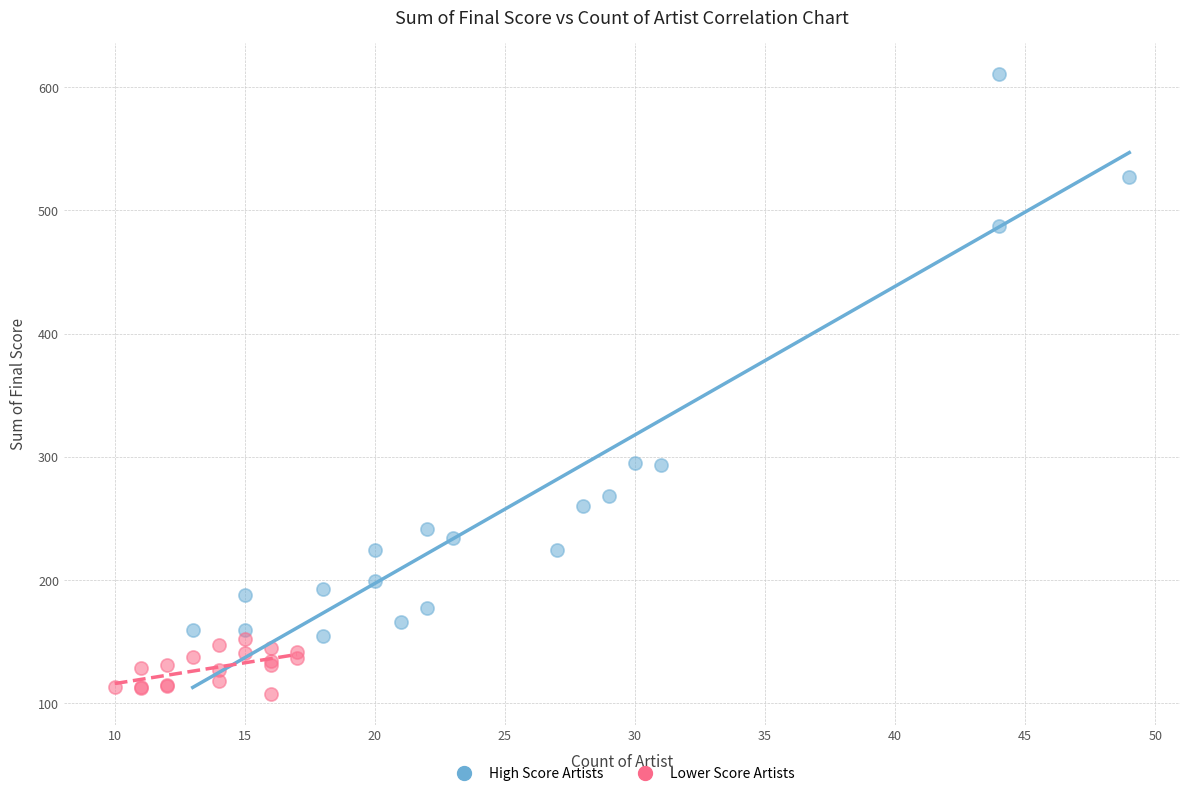

What are all the series names shown in the legend?

High Score Artists, Lower Score Artists